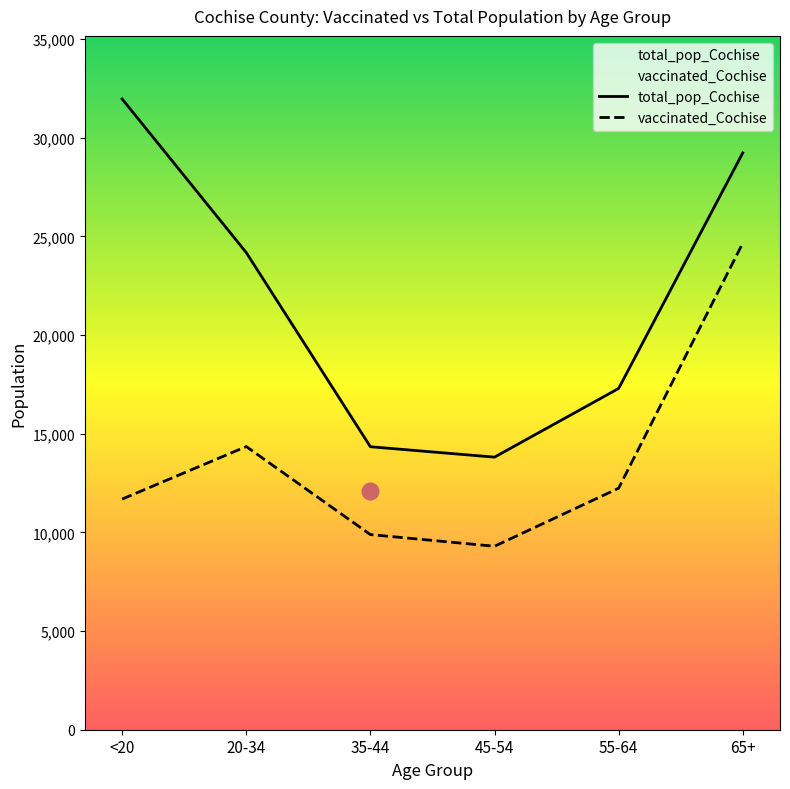

Rank the series at 55-64 from lowest to highest value.

vaccinated_Cochise, total_pop_Cochise